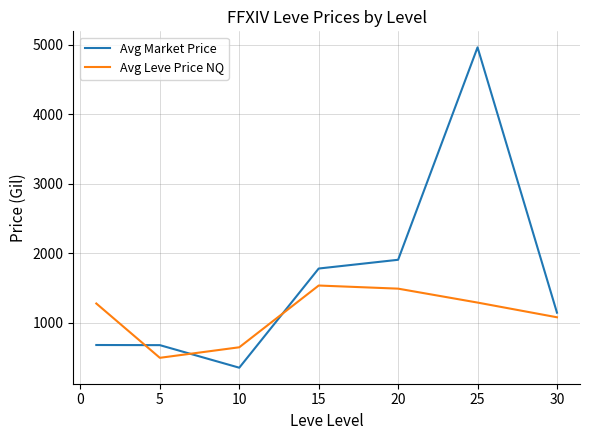

Which series has the largest total across all categories?

Avg Market Price